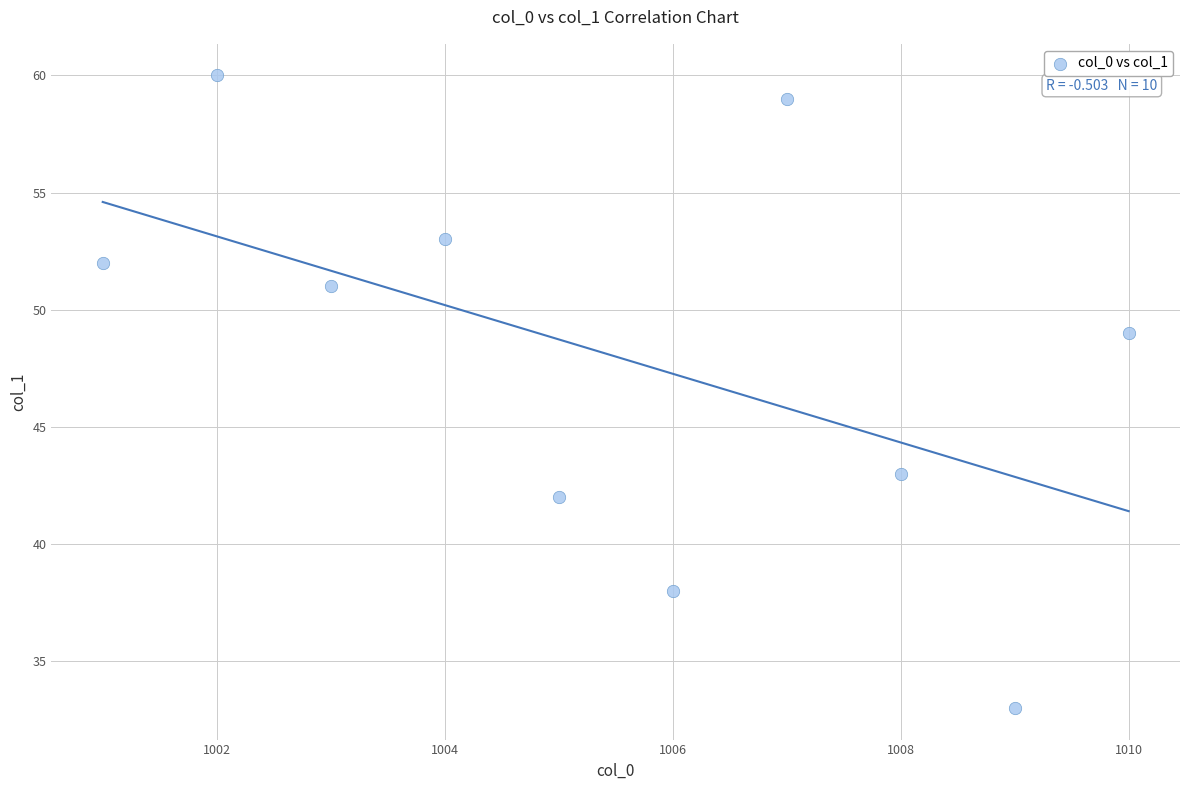

What is the range of X values (max minus min)?

9